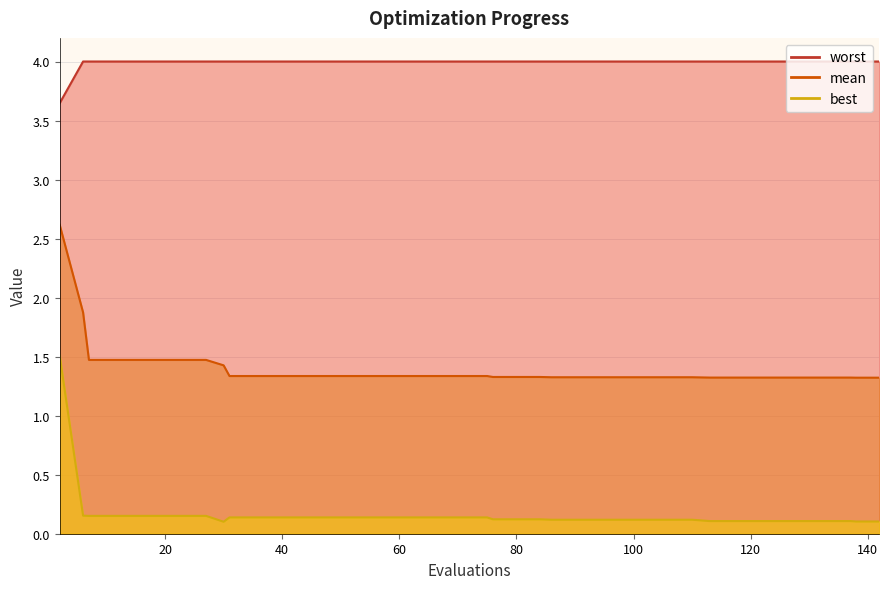

True or false: mean and worst cross at least once.

False